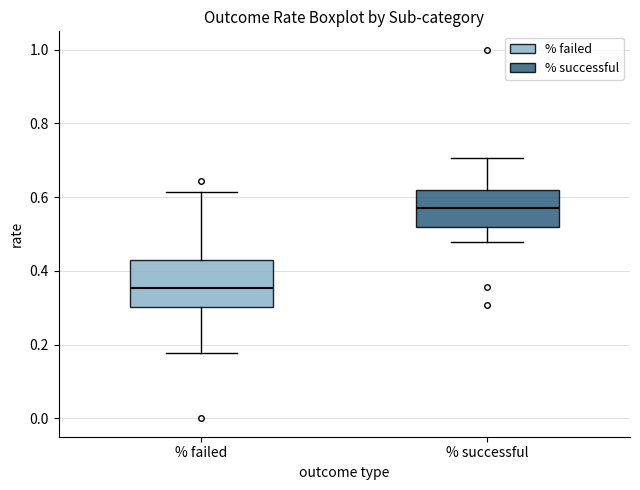

Reading left to right, transcribe this box plot: for each box, give where its median line is, the range the box spans, and where its two whiskers end, as read against the y-axis. The values are not printed on the chart, so give them approximately, as read against the axis.

% failed: median 0.36, box 0.30 to 0.42, whiskers 0.18 to 0.62
% successful: median 0.58, box 0.52 to 0.62, whiskers 0.48 to 0.70